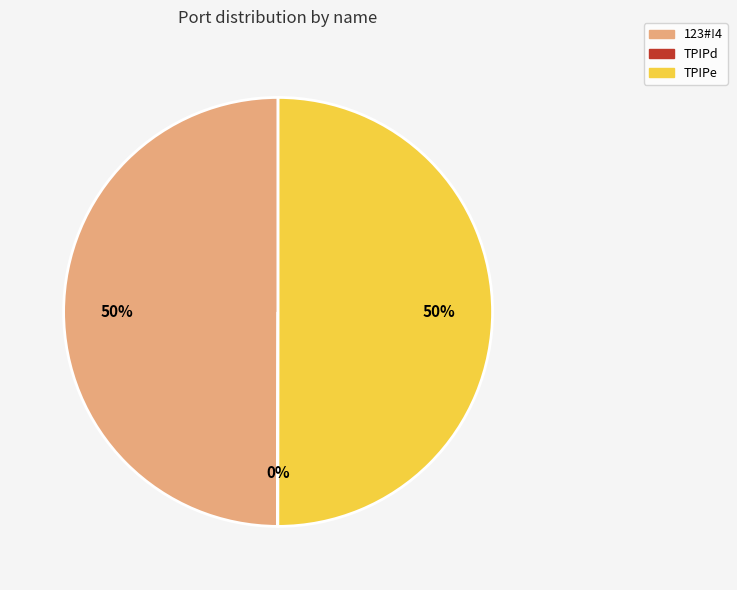

What is the ratio of the value at 123#!4 to the value at TPIPe?

1.0